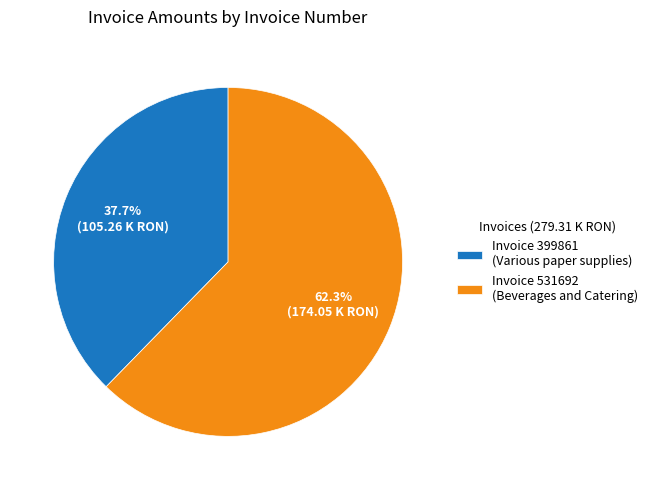

Approximately how many times larger is the value at Invoice 531692 (Beverages and Catering) compared to Invoice 399861 (Various paper supplies)?

1.7